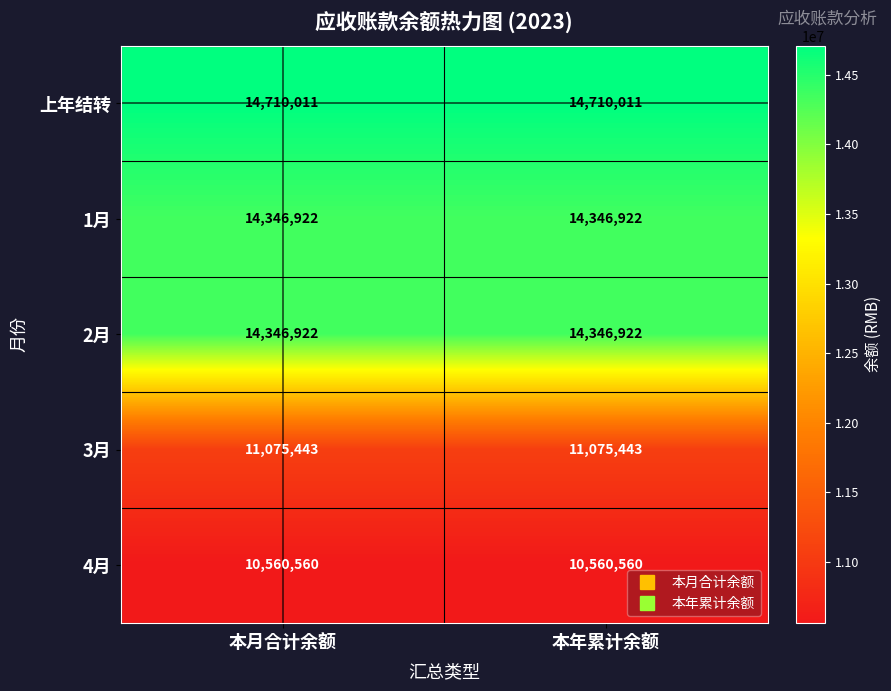

At how many categories does at least one series exceed 13536899?

2